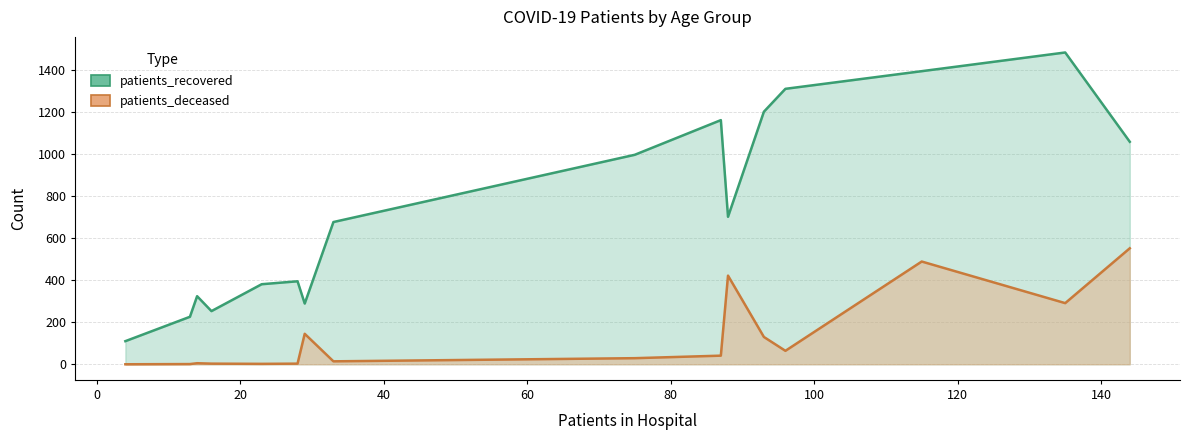

What is the average value of the patients_recovered series?

748